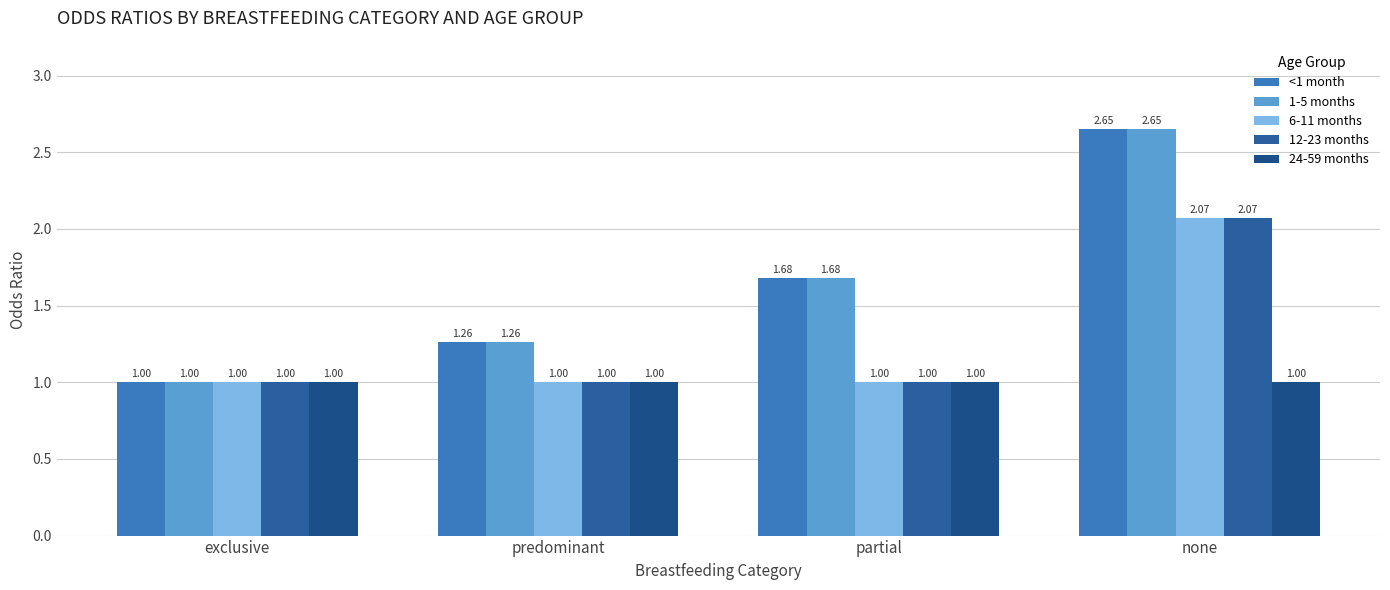

Which label corresponds to the smallest value in the chart?

exclusive